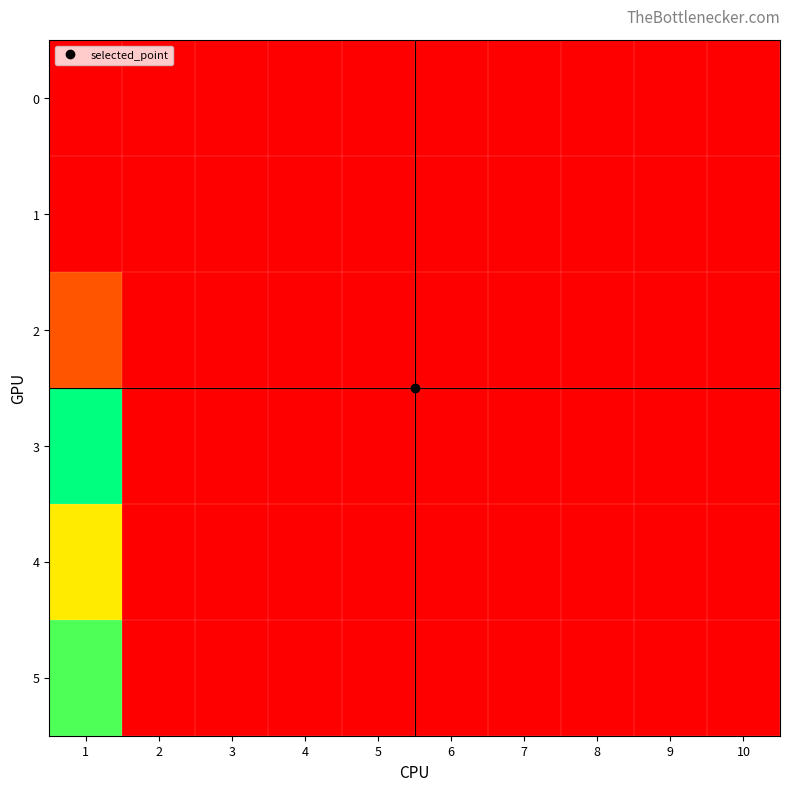

Which series has the largest range (max minus min)?

3